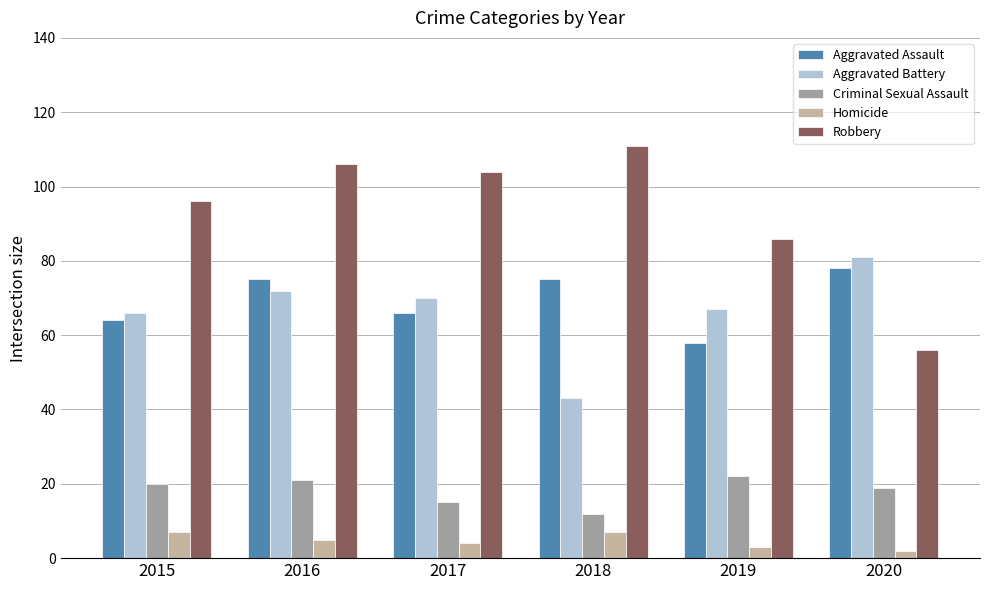

Reading left to right, what are all the values shown in this chart?

Aggravated Assault: 2015=64	2016=75	2017=66	2018=75	2019=58	2020=78
Aggravated Battery: 2015=66	2016=72	2017=70	2018=43	2019=67	2020=81
Criminal Sexual Assault: 2015=20	2016=21	2017=15	2018=12	2019=22	2020=19
Homicide: 2015=7	2016=5	2017=4	2018=7	2019=3	2020=2
Robbery: 2015=96	2016=106	2017=104	2018=111	2019=86	2020=56